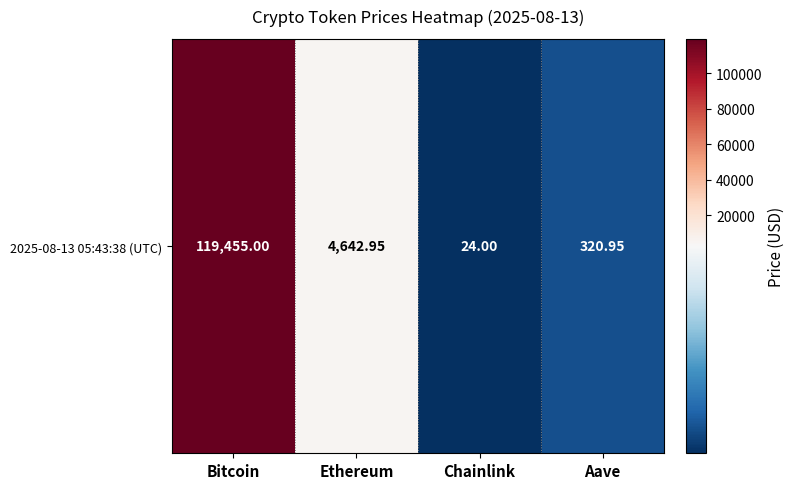

The value at Bitcoin is 37395.4. True or false?

False